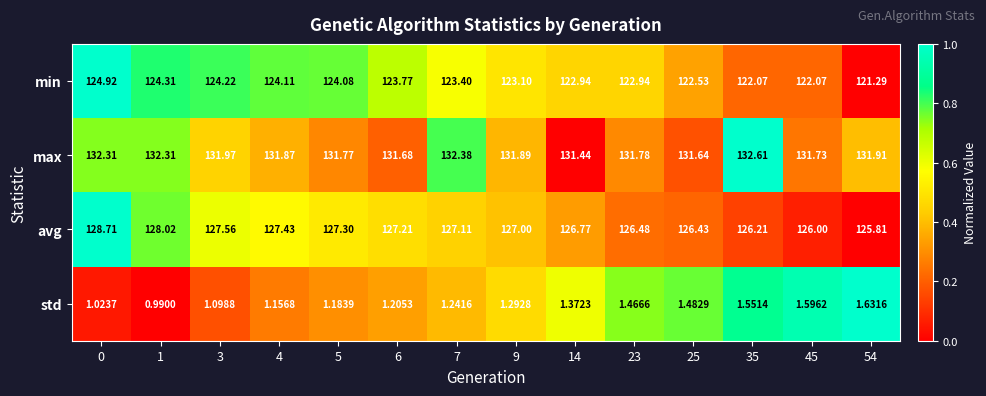

Rank the series by their maximum value, from highest to lowest.

max, avg, min, std